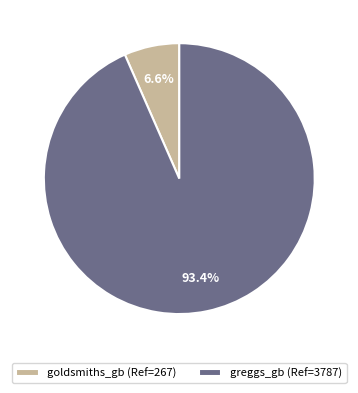

Approximately how many times larger is the value at greggs_gb (Ref=3787) compared to goldsmiths_gb (Ref=267)?

14.2